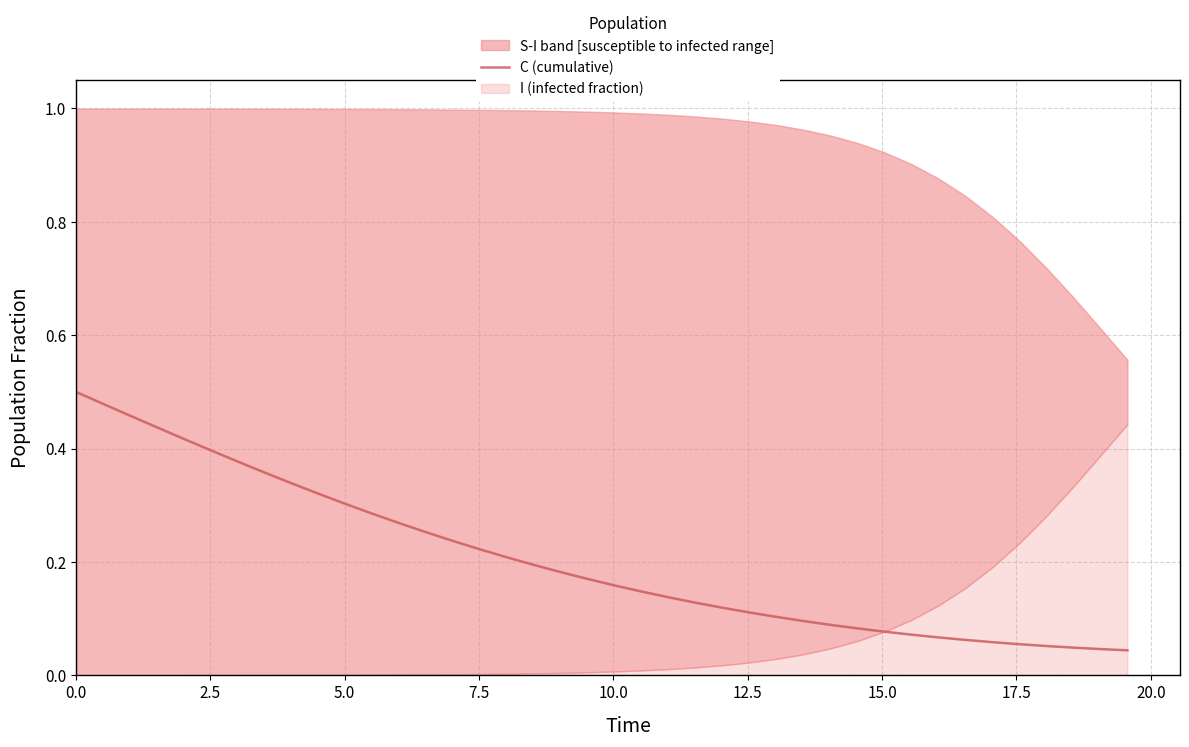

What is the sum of all values?

8.2